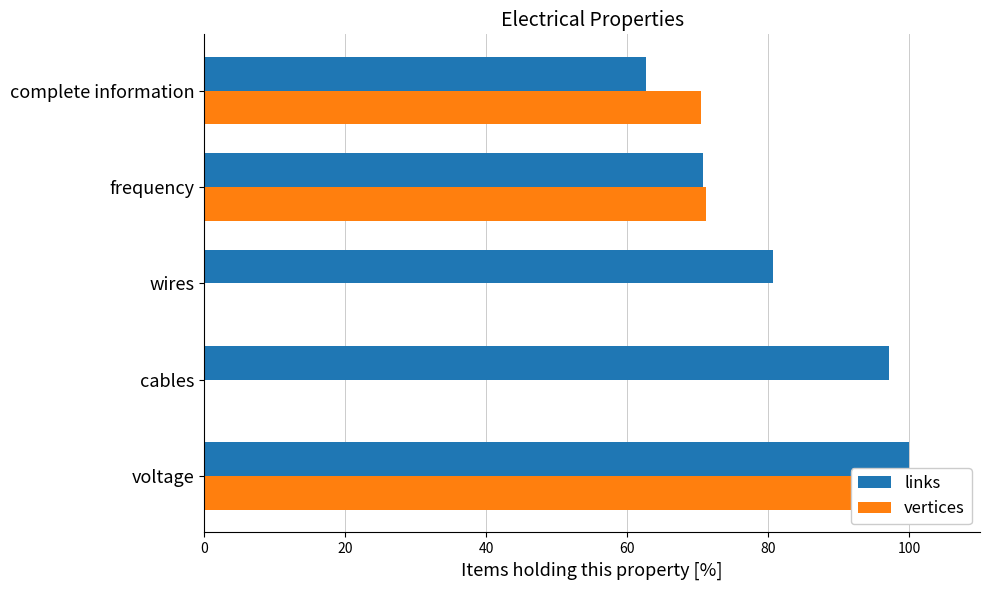

How many bars are there in total?

10